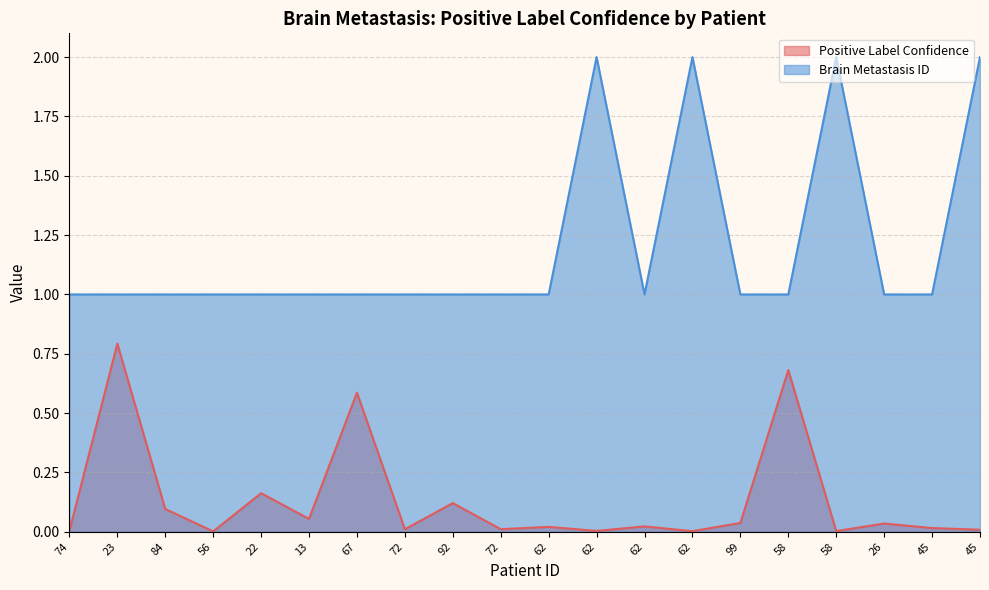

How many Brain Metastasis ID values are between 1 and 2?

20